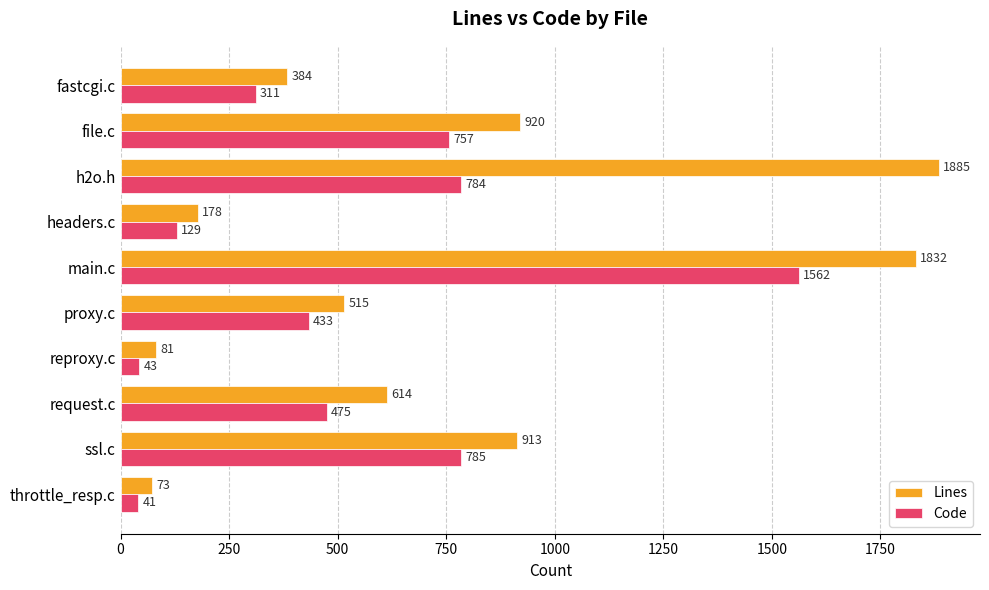

At which category does the chart reach its peak across all series?

h2o.h